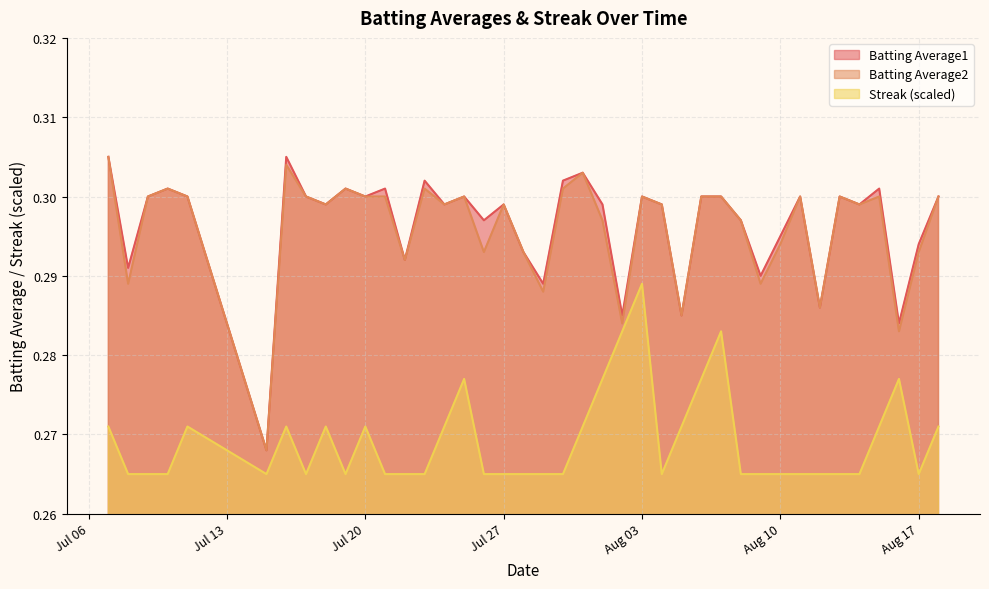

Does the chart display data point markers on the line(s)?

No